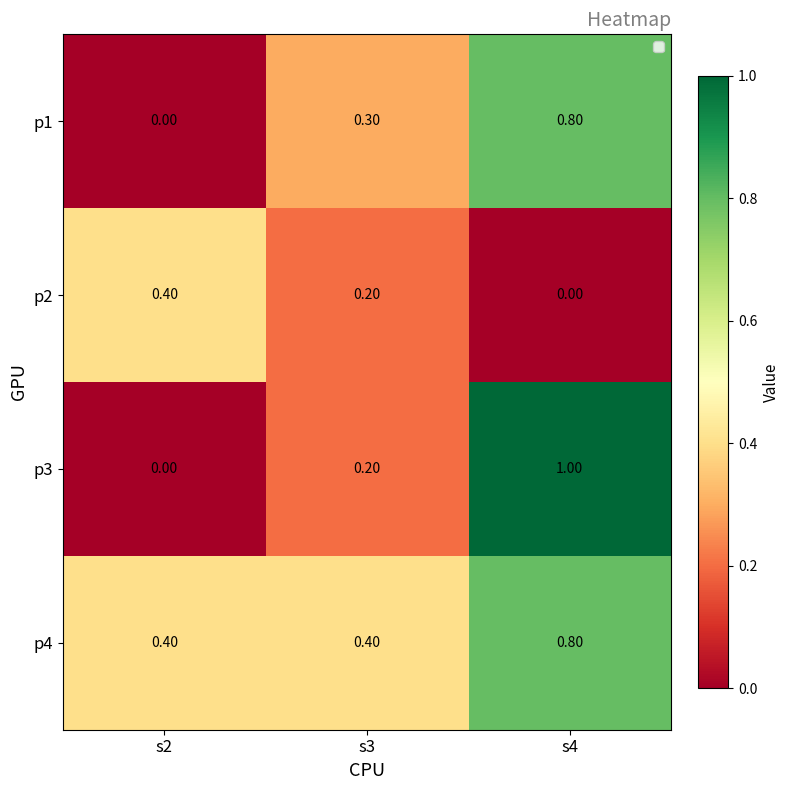

What is the spread (max minus min) of values at s4?

1.0